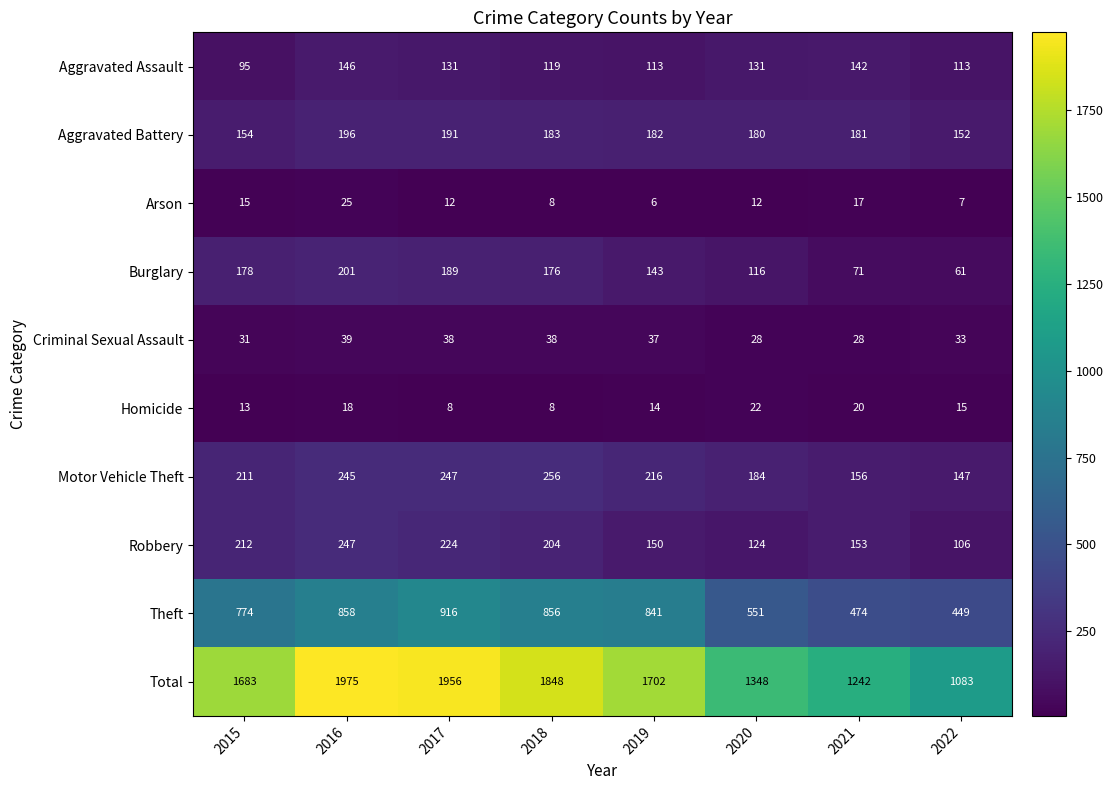

Where does the Criminal Sexual Assault series first go above 37?

2016